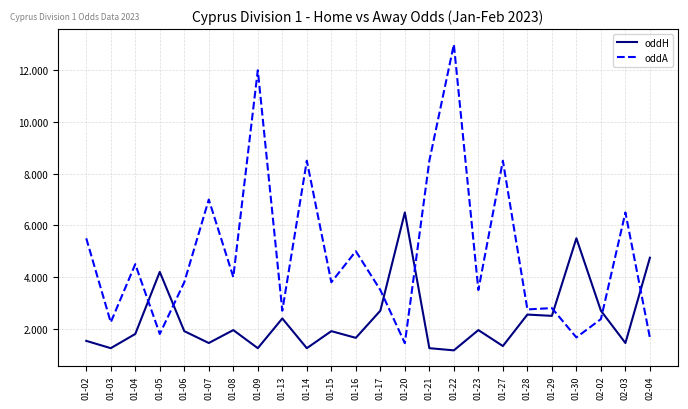

Between 01-09 and 02-03, which series saw the biggest shift?

oddA